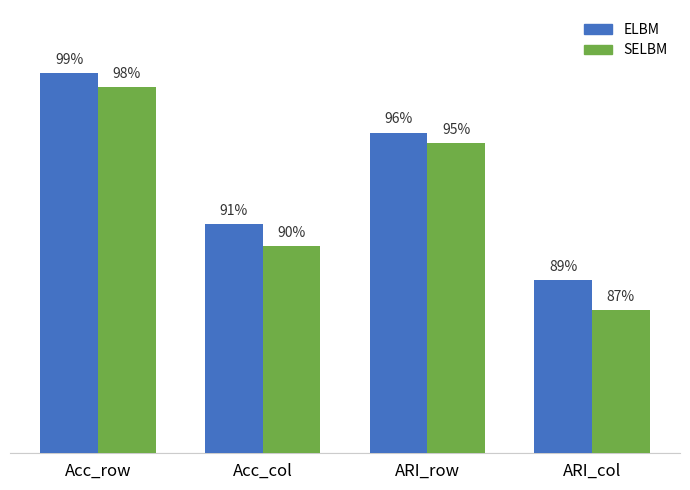

Are the bars grouped side by side (vs. stacked)?

Yes